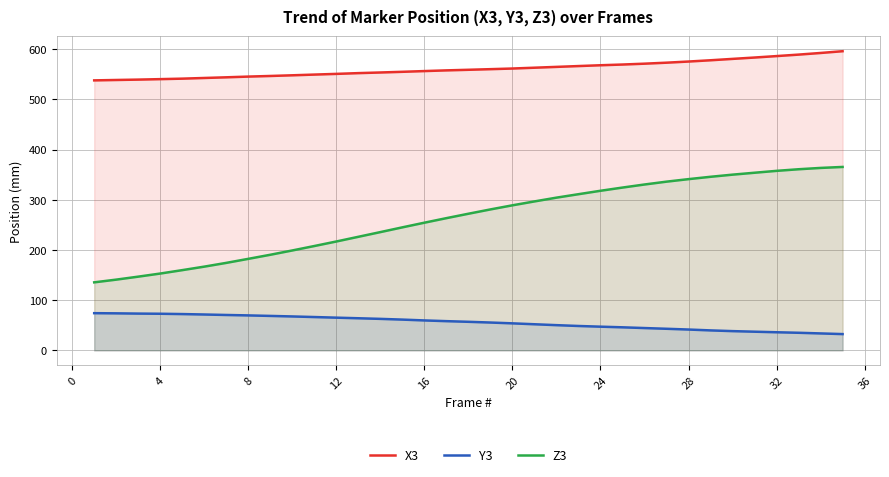

What is the difference between the second highest and minimum values in the Y3 series?

41.4